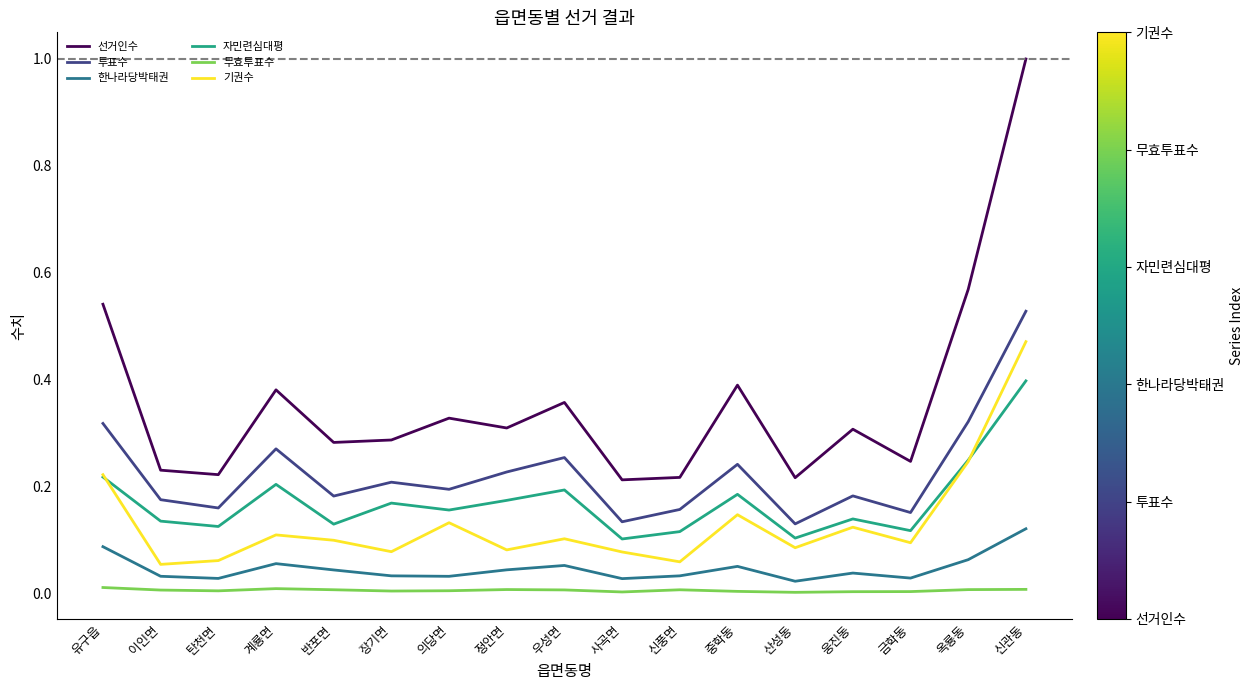

How many interior local valleys does the 기권수 series have?

6